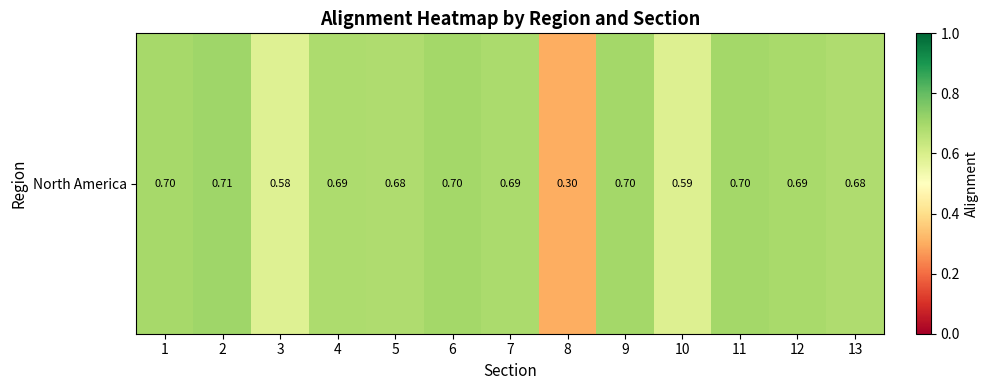

What is the difference between the maximum and second lowest values?

0.1